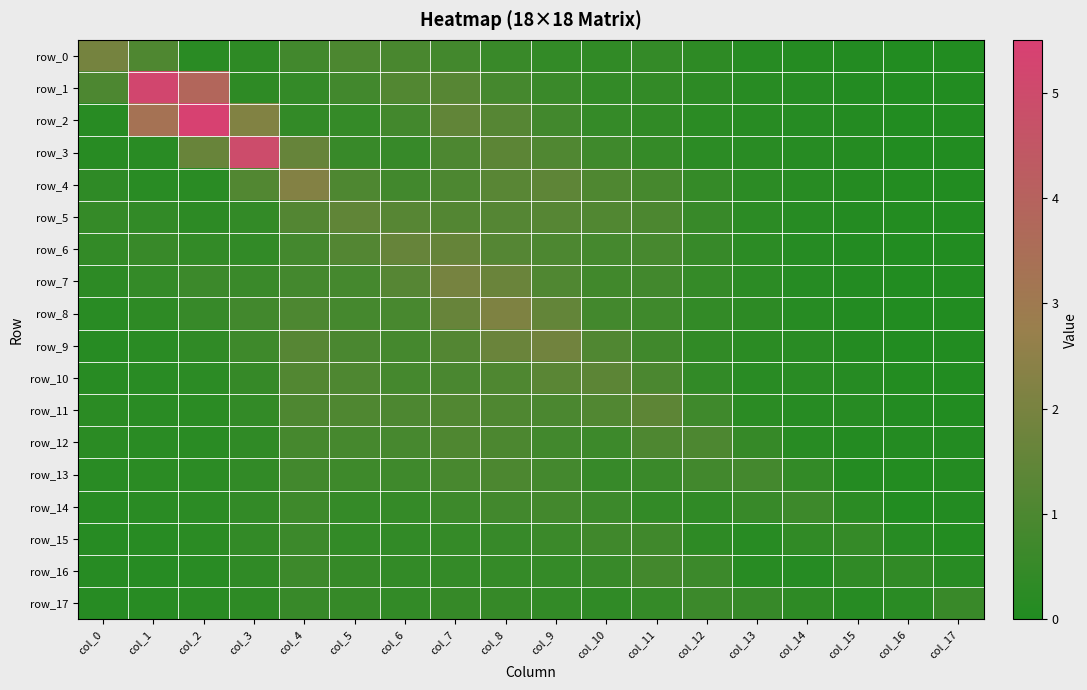

Which series has the largest total across all categories?

row_2